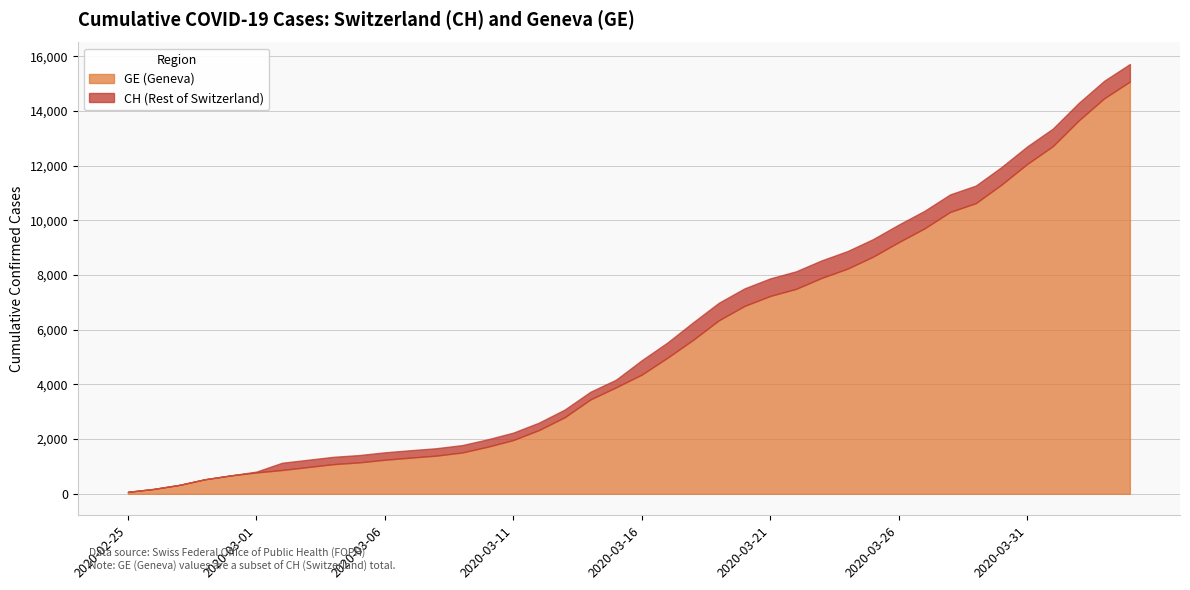

What position from the right is 2020-03-16?

20